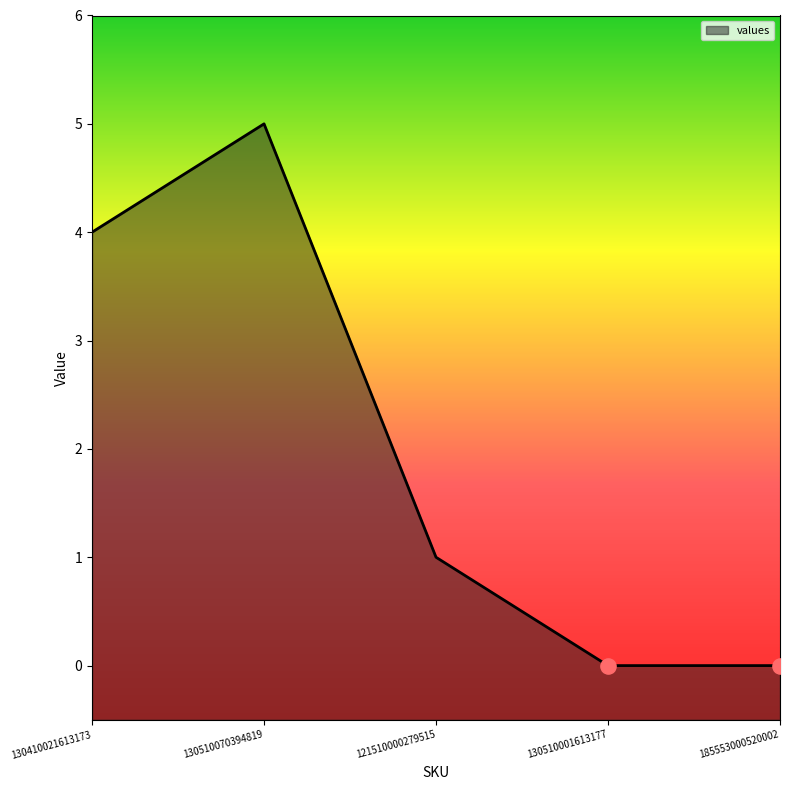

What is the change in value from 130410021613173 to 130510070394819?

+1